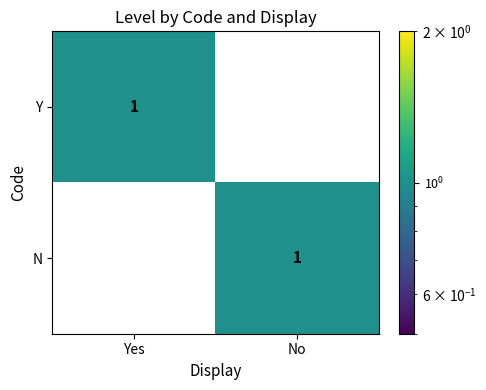

True or false: N has a value of 2 at No.

False